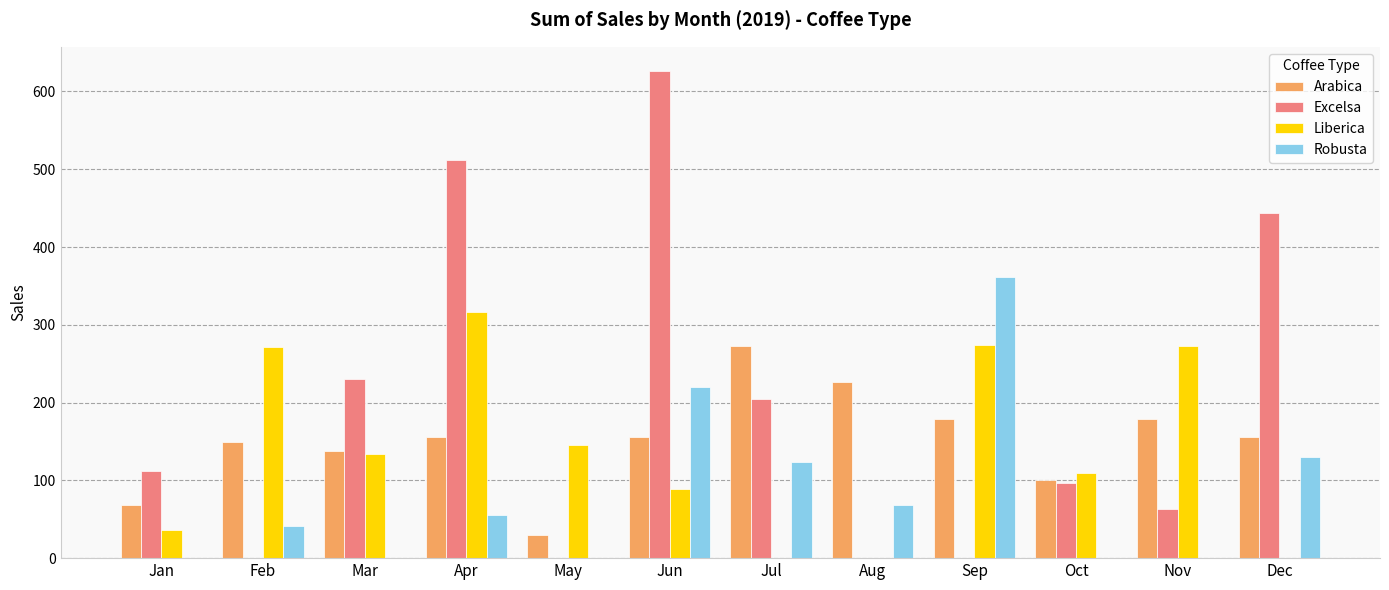

What is the sum of all Arabica values?

1807.2